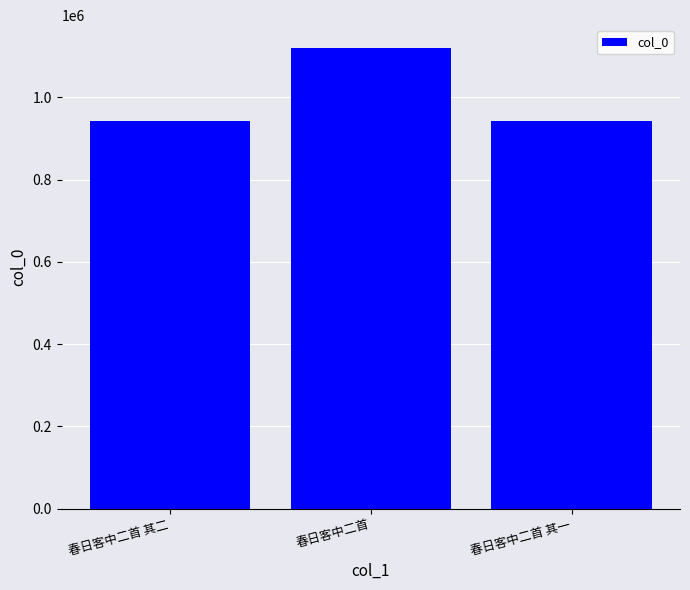

What is the maximum value shown in the chart?

1119415